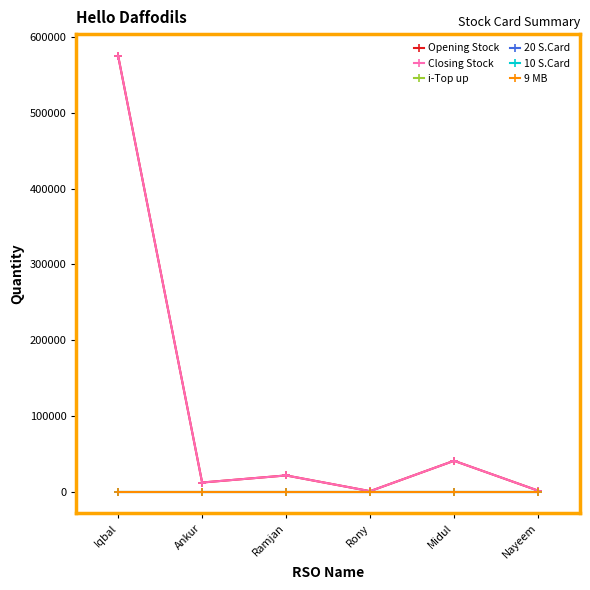

Reading left to right, extract all data points from this chart.

Opening Stock: 575393	12030	21390	600	40745	1344
Closing Stock: 575393	12030	21390	600	40745	1344
i-Top up: 0	0	0	0	0	0
20 S.Card: 0	0	0	0	0	0
10 S.Card: 0	0	0	0	0	0
9 MB: 0	0	0	0	0	0